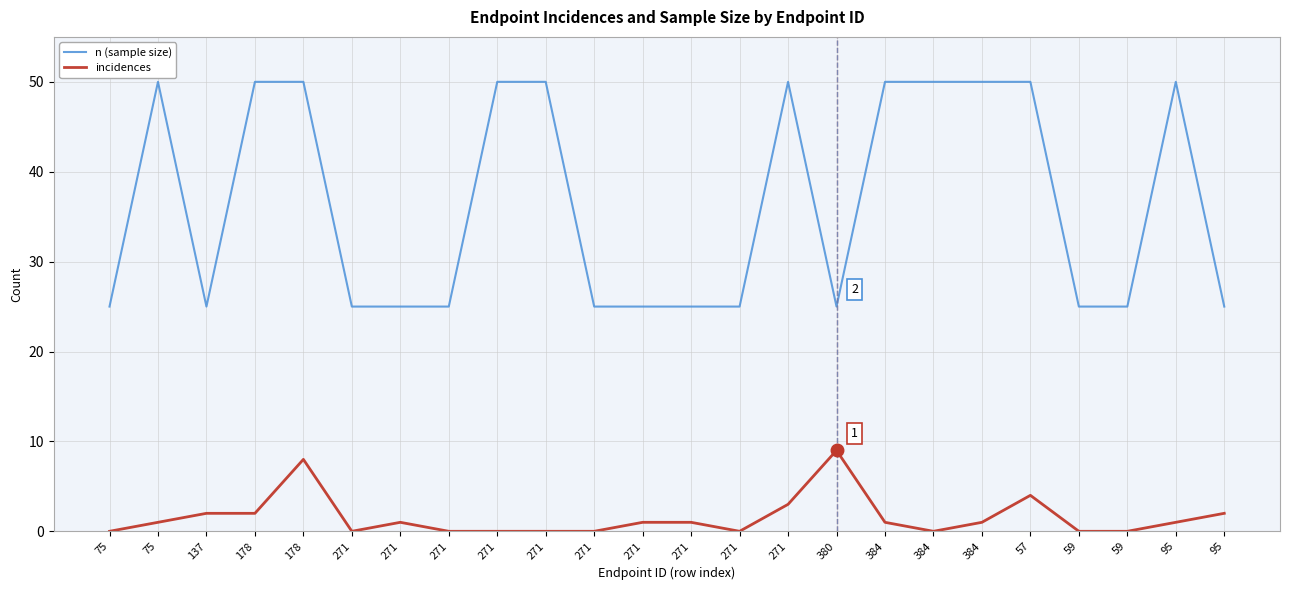

Where is the first local minimum for n (sample size)?

137